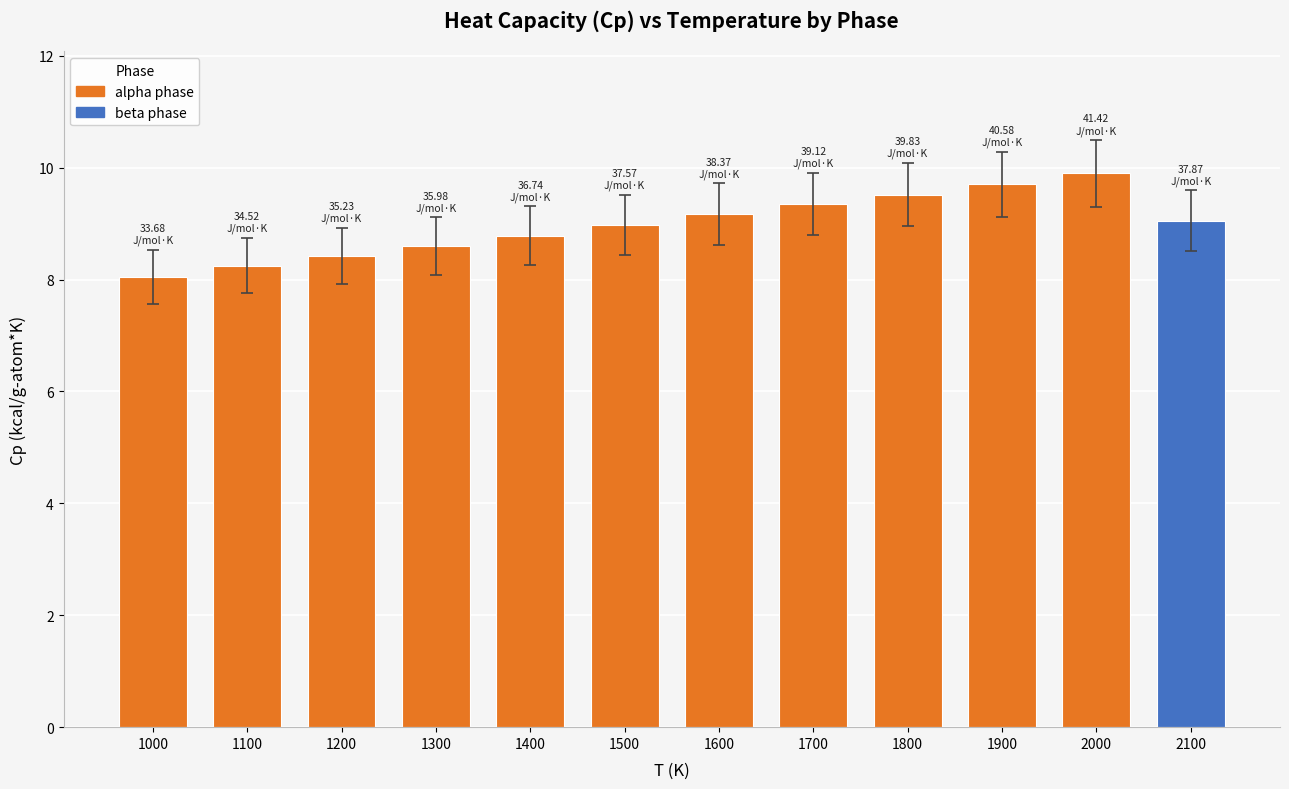

What is the value of the 4th bar from the left?

8.6